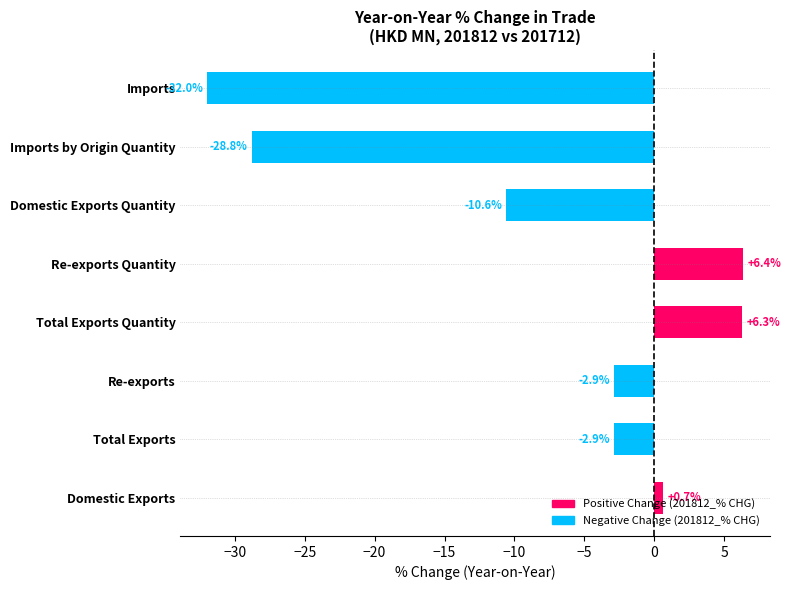

The chart shows a value of 0.7 at Domestic Exports. True or false?

True